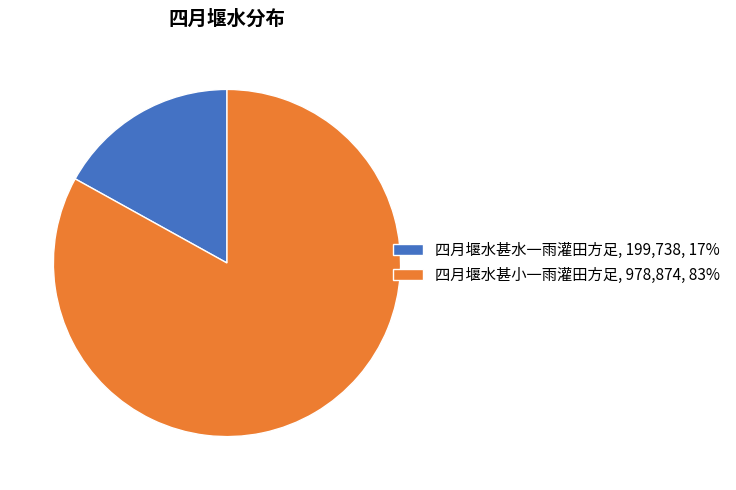

The 四月堰水甚水一雨灌田方足, 199,738, 17% slice represents 9% of the pie. True or false?

False